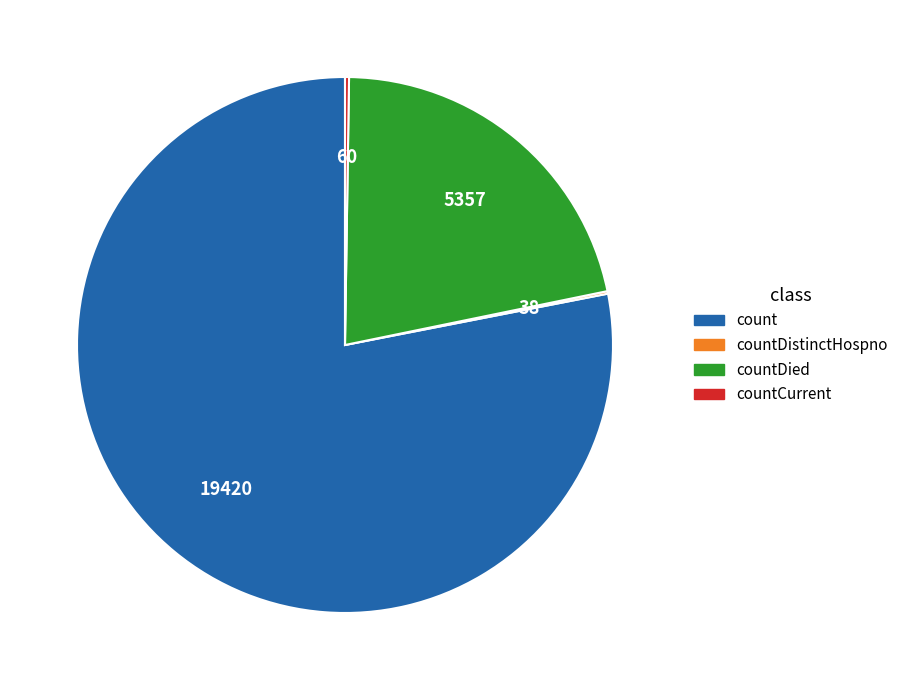

Is there a majority slice in this chart?

Yes